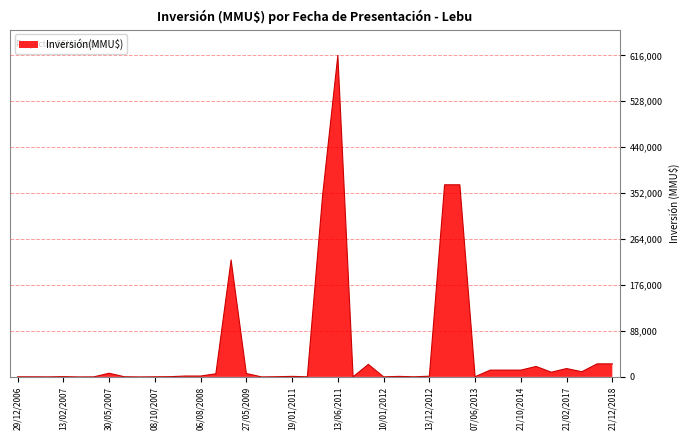

What is the greatest value displayed?

616000